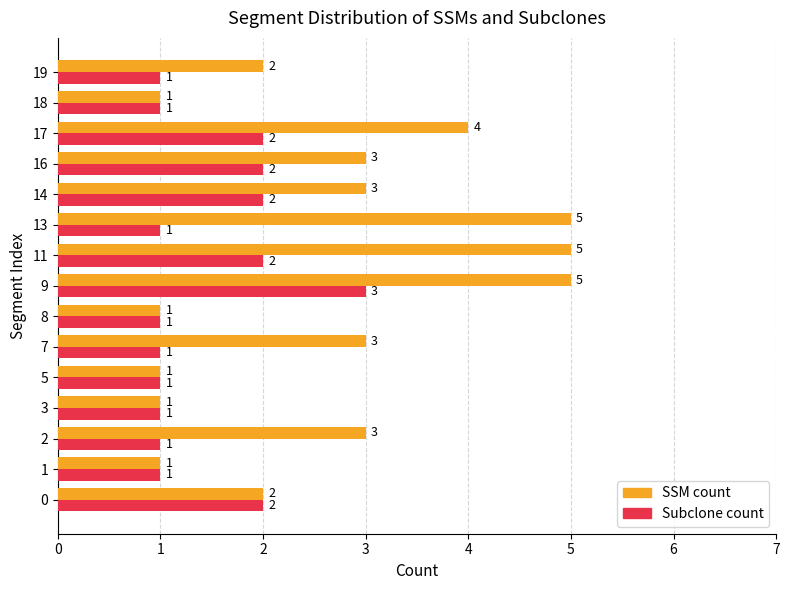

Rank the series by their maximum value, from lowest to highest.

Subclone count, SSM count